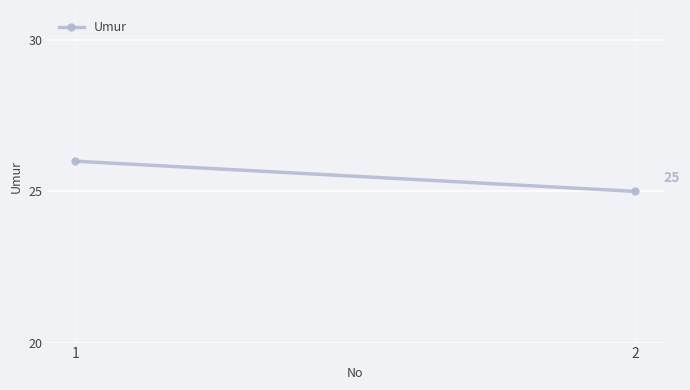

Reading left to right, list all the values displayed in this chart.

26	25